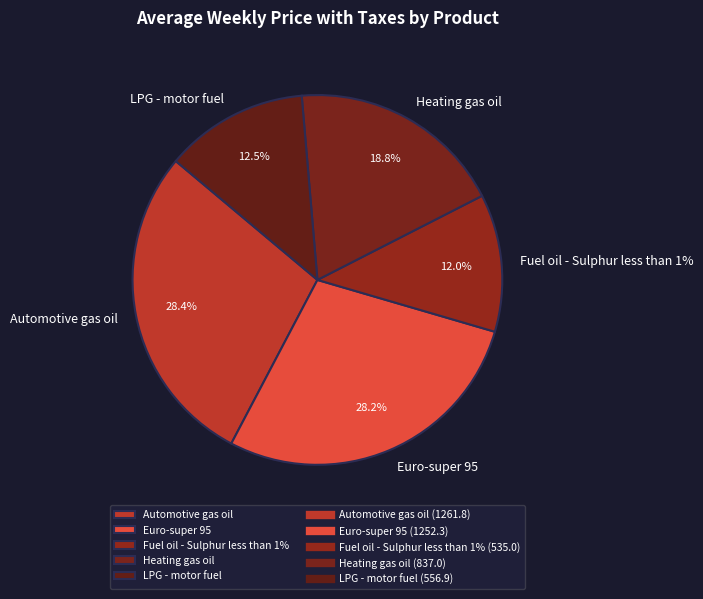

Which category has the smallest portion of the pie?

Fuel oil - Sulphur less than 1%